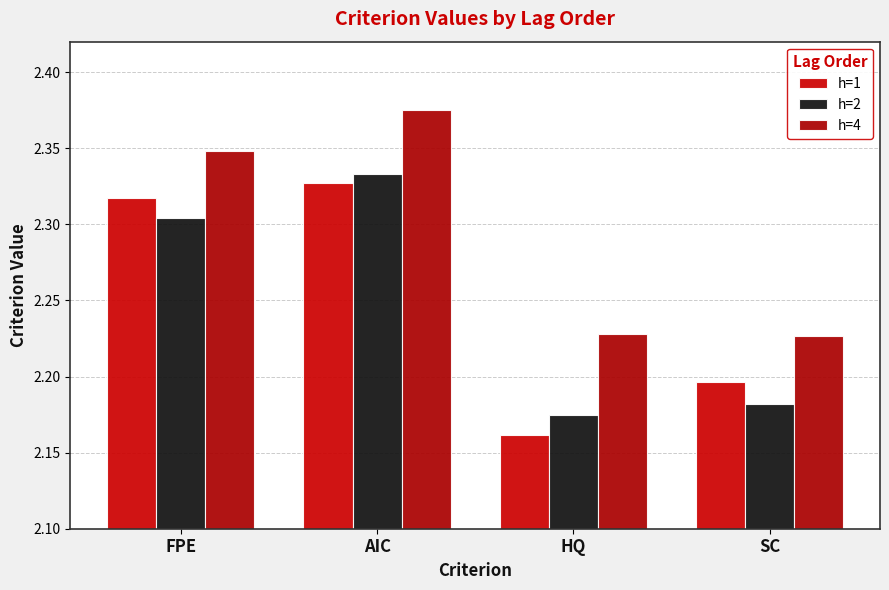

At FPE, list the series in order from largest to smallest.

h=4, h=1, h=2